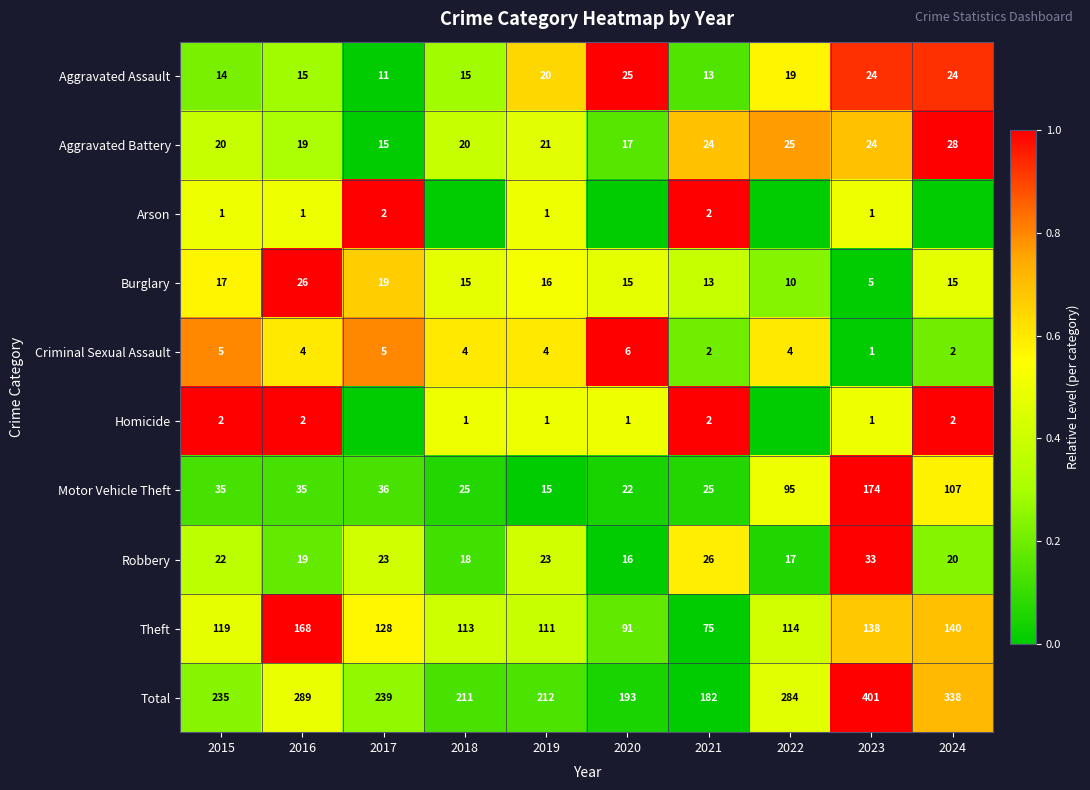

Rank the categories by Total value from lowest to highest.

2021, 2020, 2018, 2019, 2015, 2017, 2022, 2016, 2024, 2023